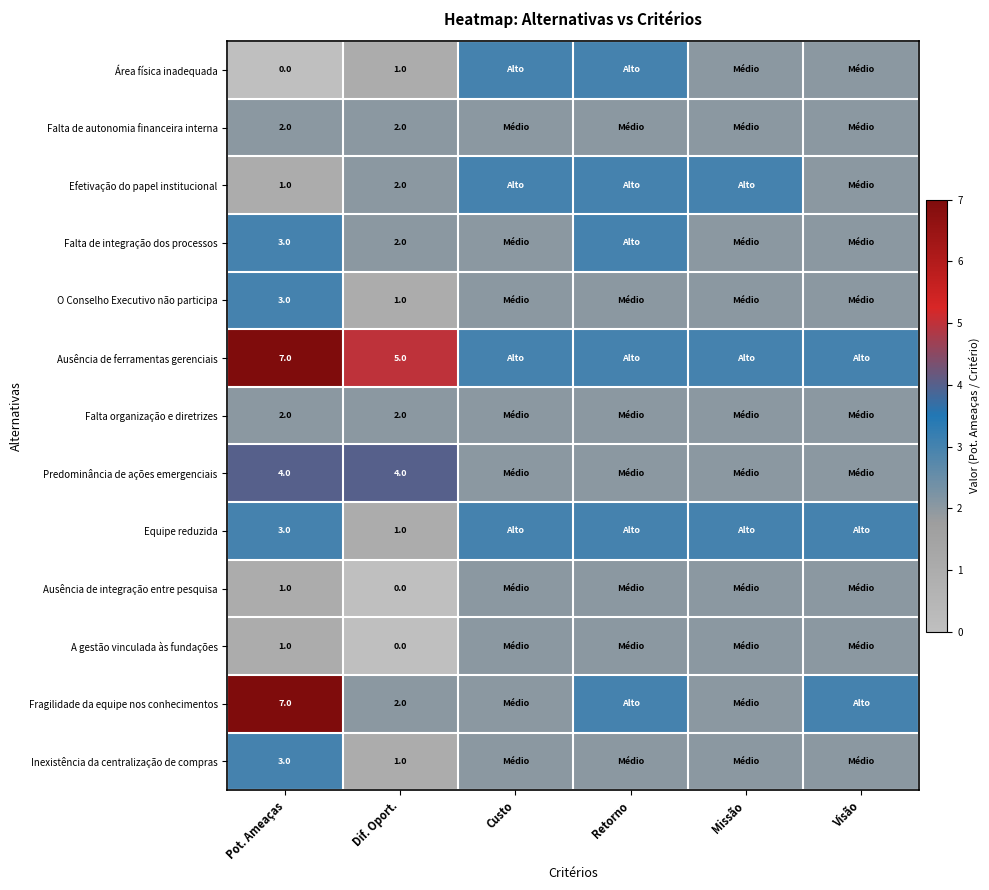

What is the spread (max minus min) of values at Dif. Oport.?

5